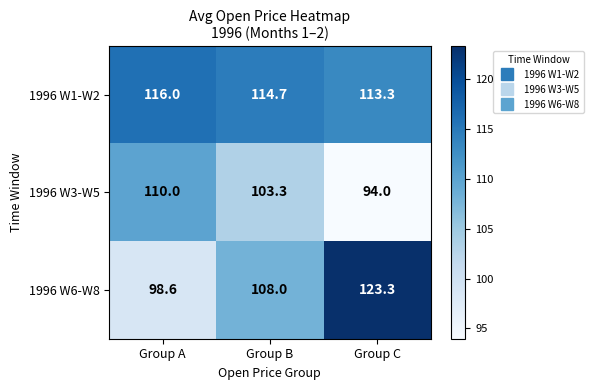

Where does the 1996 W1-W2 series first go above 114?

Group A